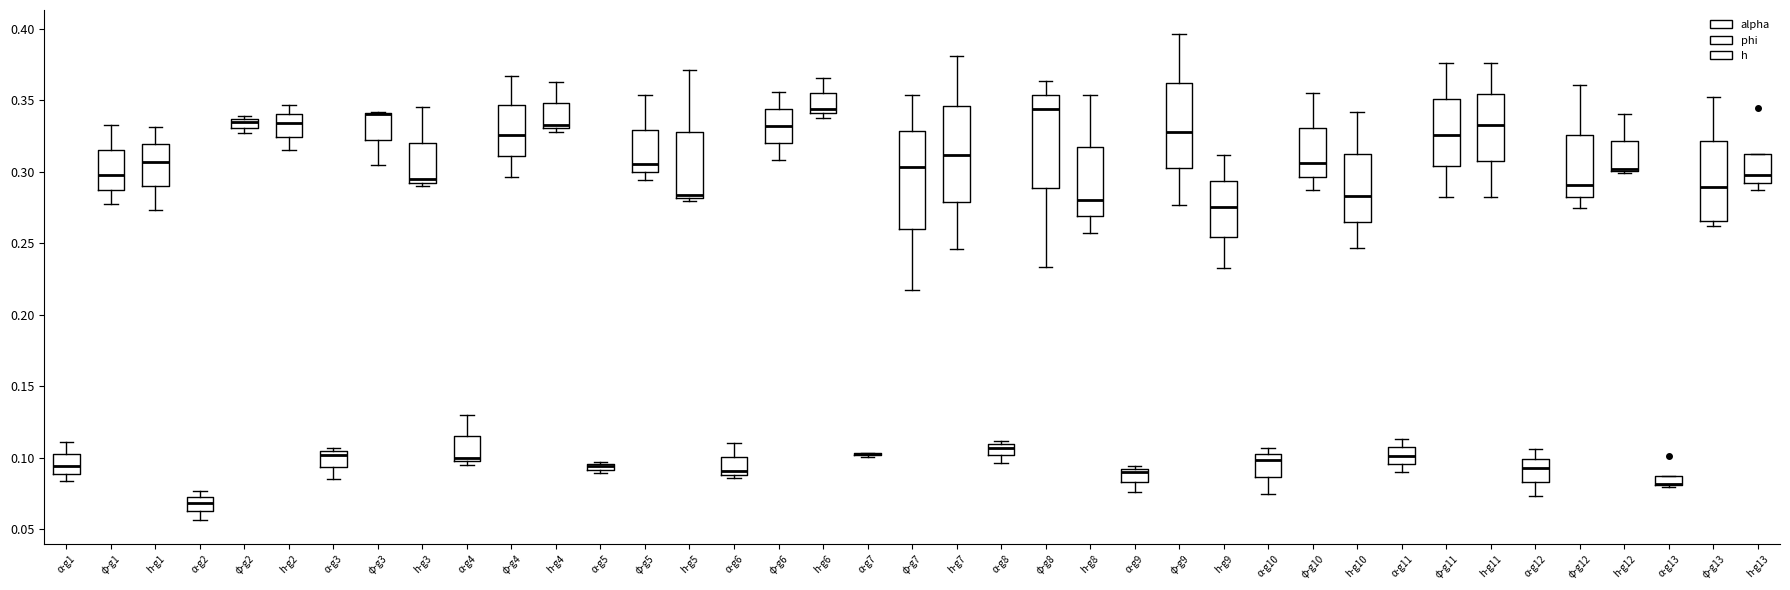

Where does the upper whisker of the box for φ-g4 end on the y-axis? The values are not printed on the chart, so give them approximately, as read against the axis.

0.365